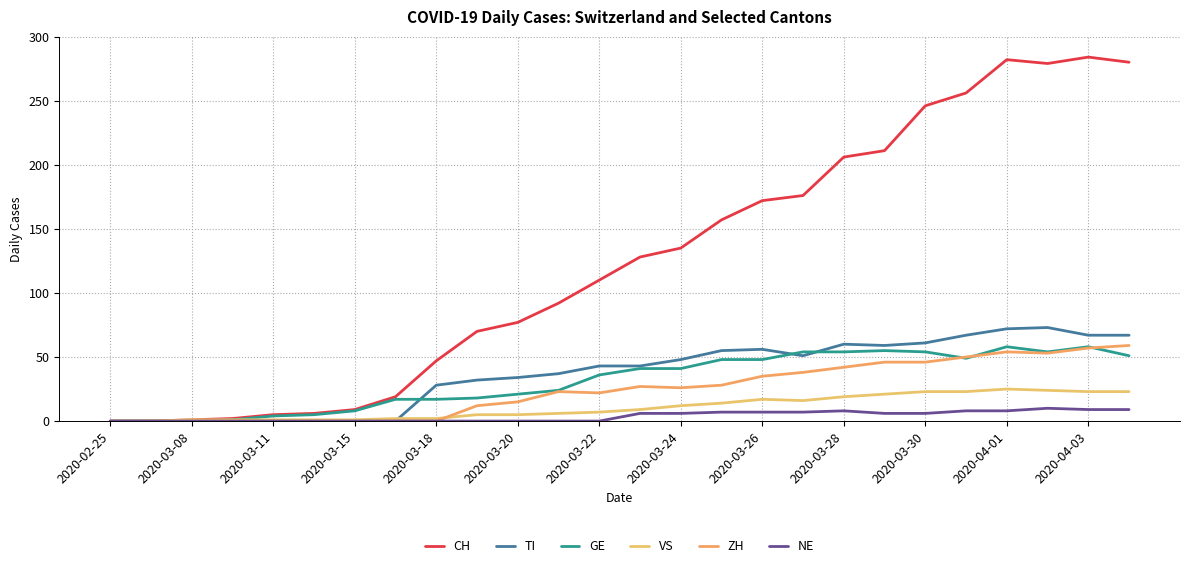

How many times do TI and GE cross each other?

3